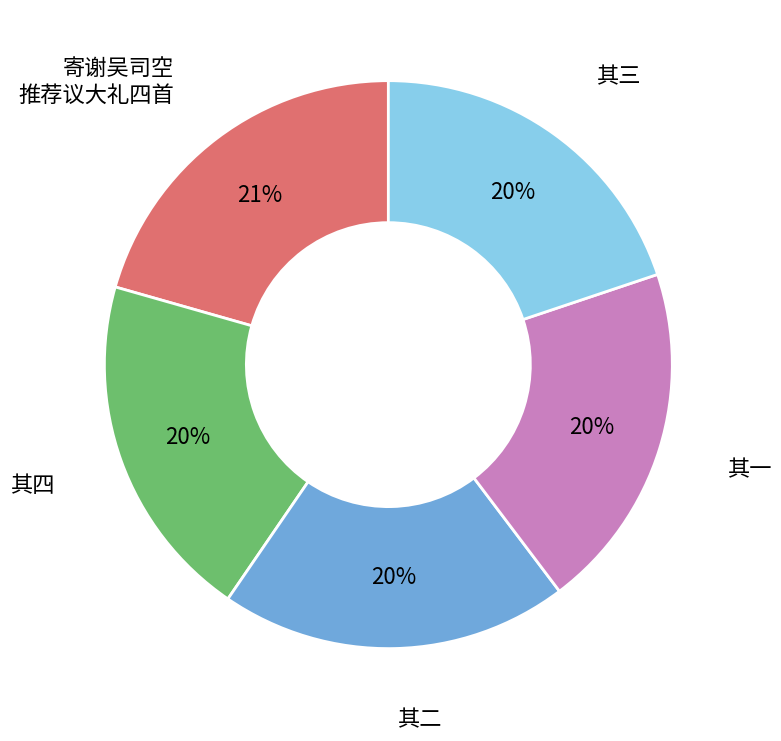

To the nearest percent, what is the difference between the largest and smallest slice percentages?

1%